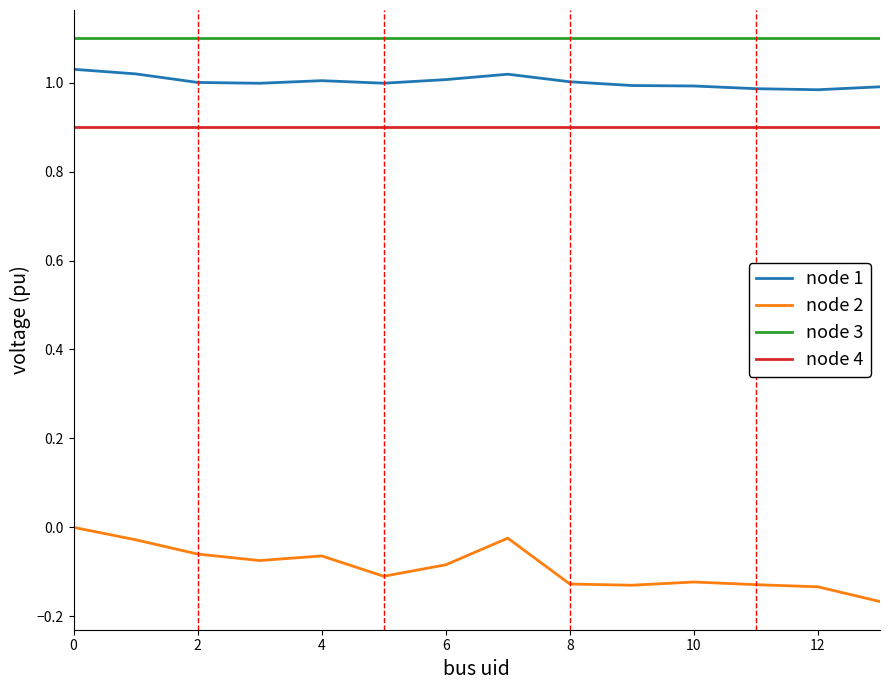

Does the chart have visible grid lines?

No